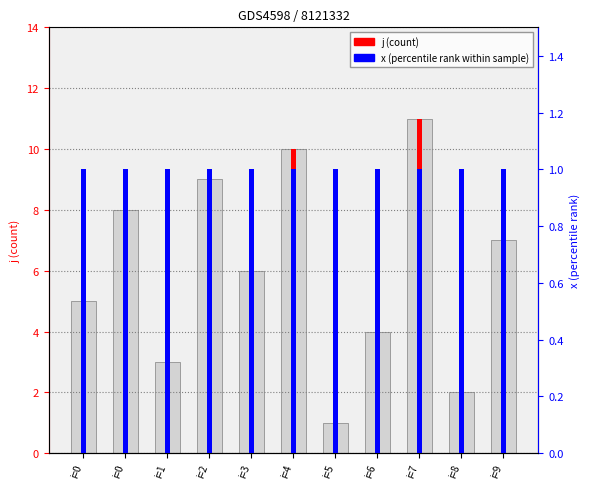

List the labels in order of value, largest first.

i=7, i=4, i=2, i=0, i=9, i=3, i=0, i=6, i=1, i=8, i=5